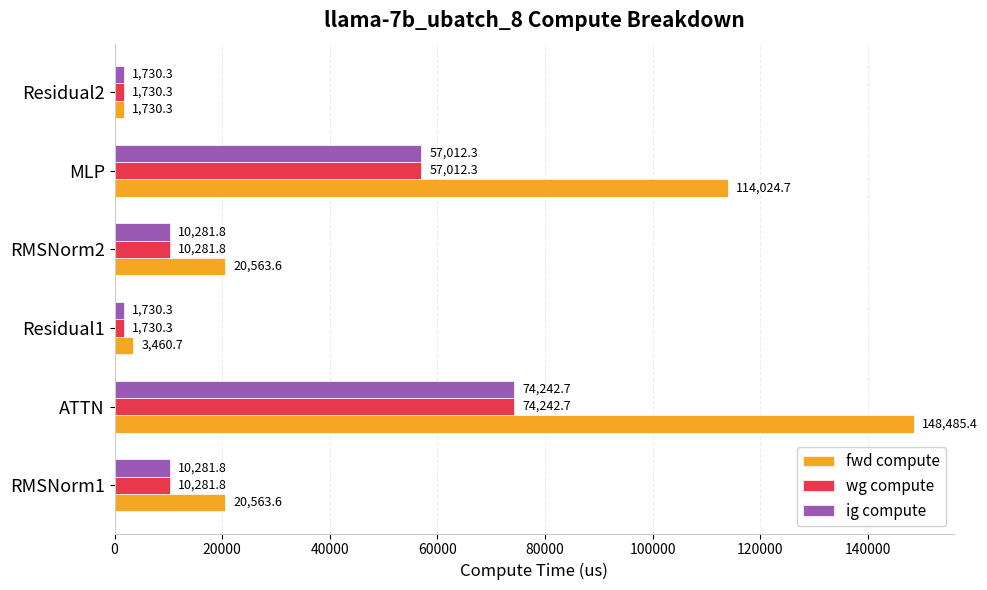

Which series changed the most between RMSNorm1 and MLP?

fwd compute